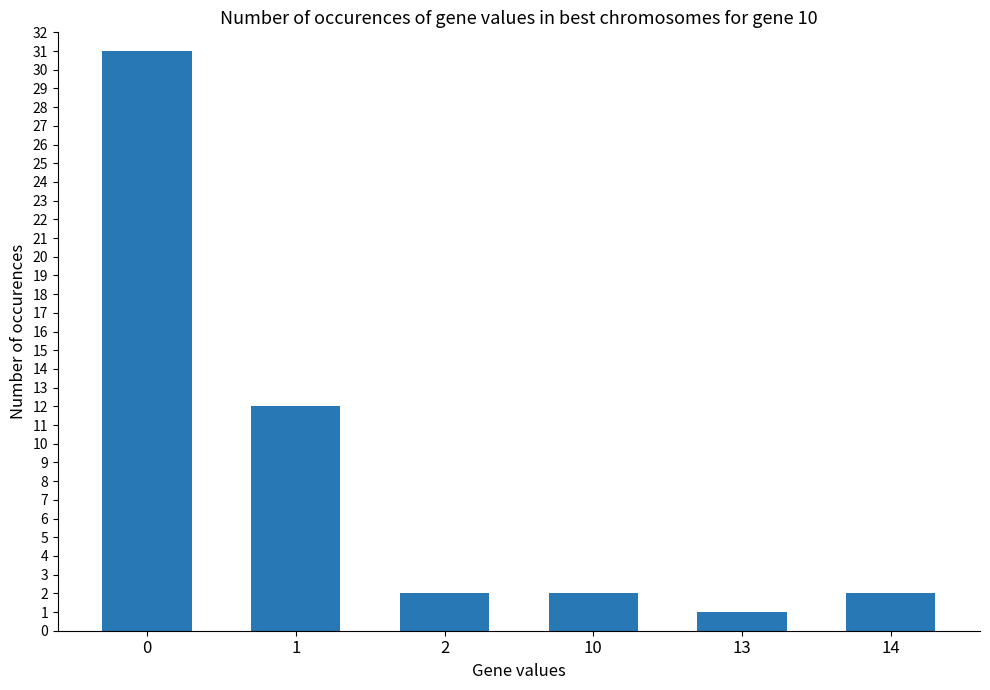

Reading right to left, extract all data points from this chart.

14=2	13=1	10=2	2=2	1=12	0=31